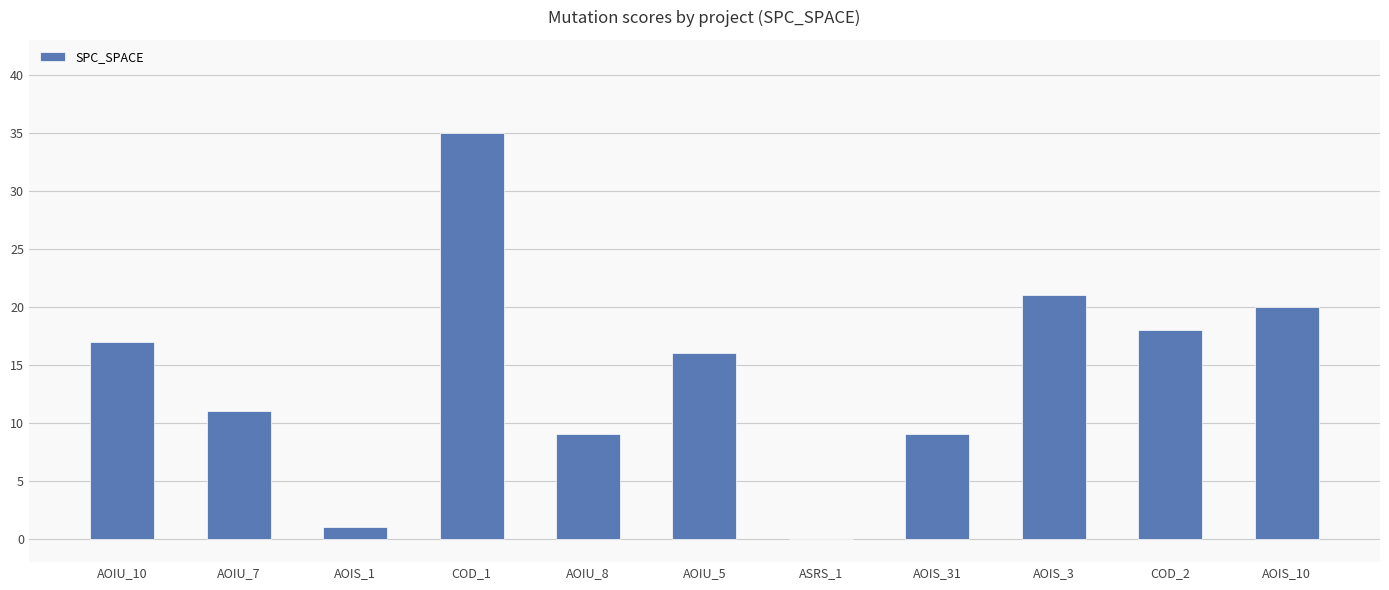

What is the maximum value shown in the chart?

35